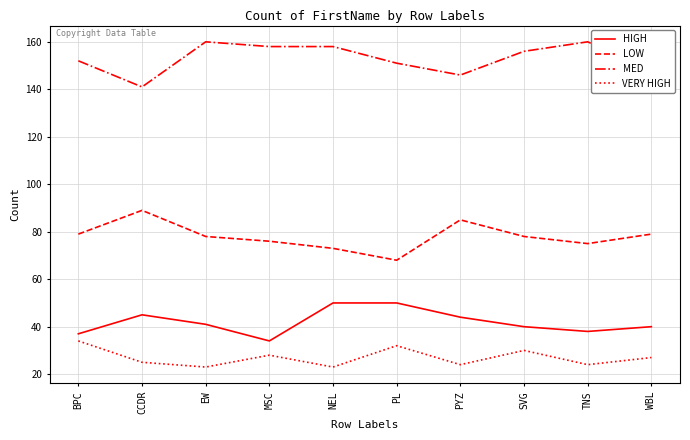

True or false: LOW and VERY HIGH cross at least once.

False